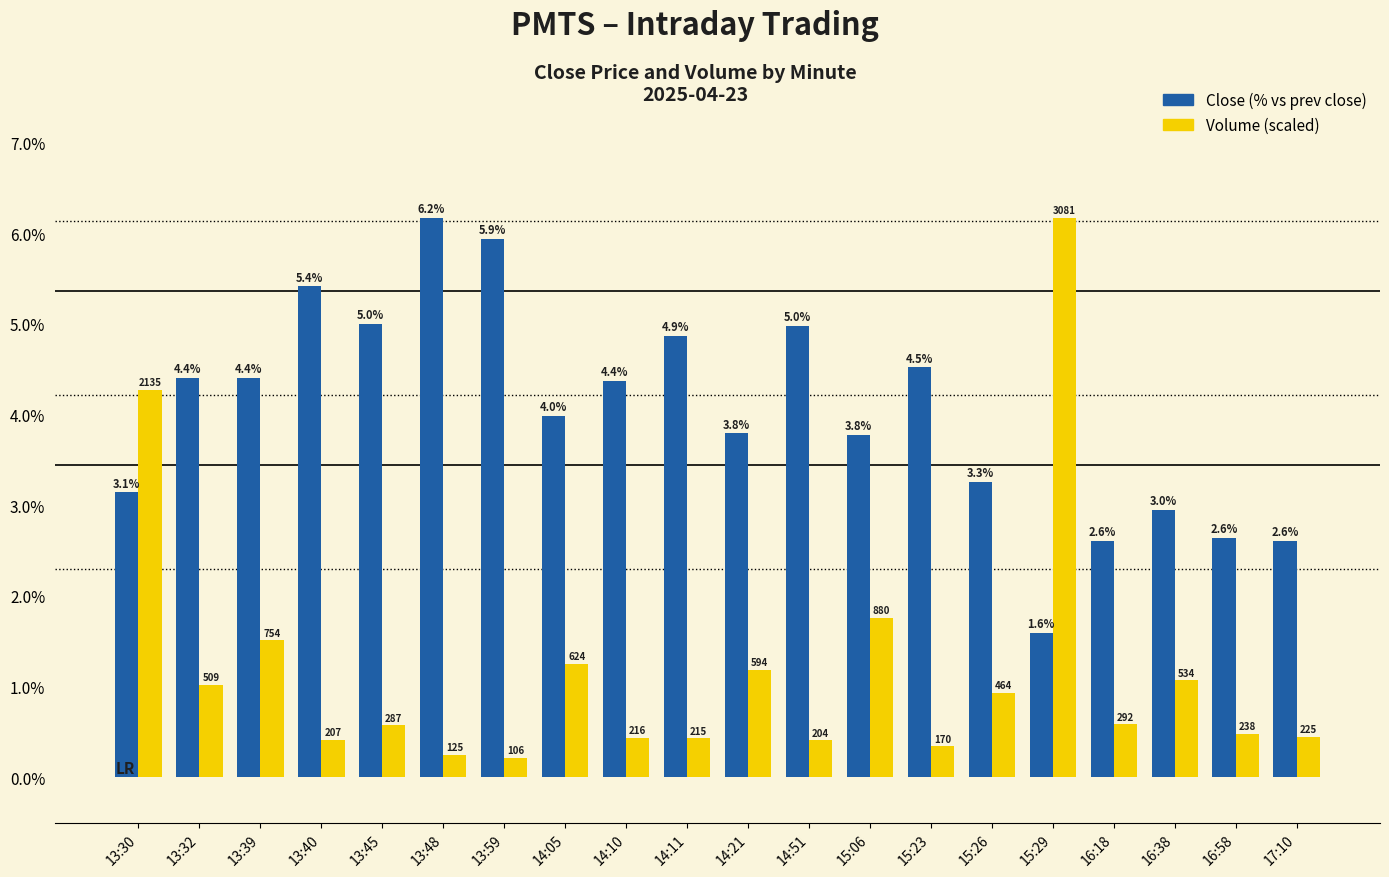

Which category has the lowest value across all series?

13:59